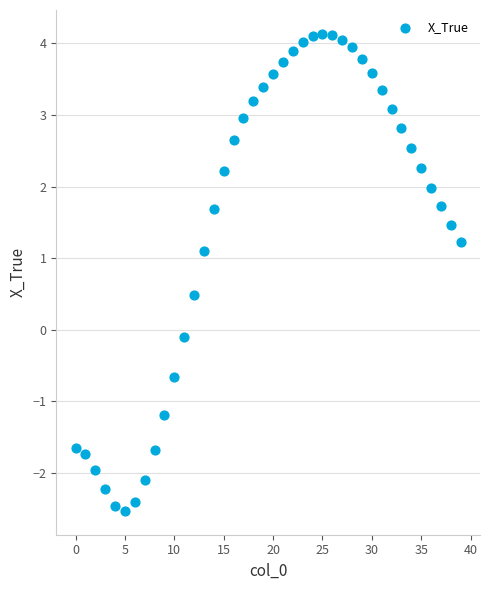

What is the range of Y values (max minus min)?

6.7